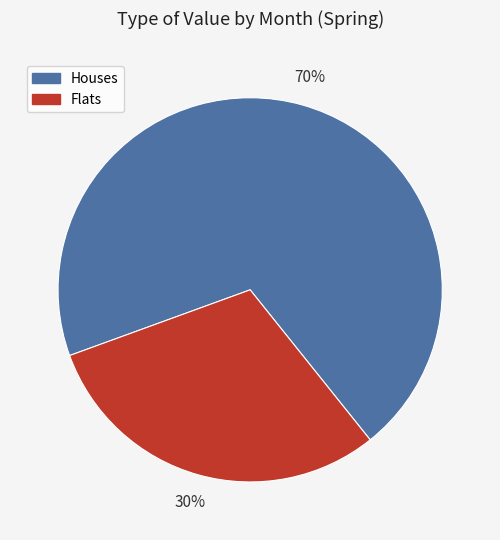

How many slices are in this pie chart?

2